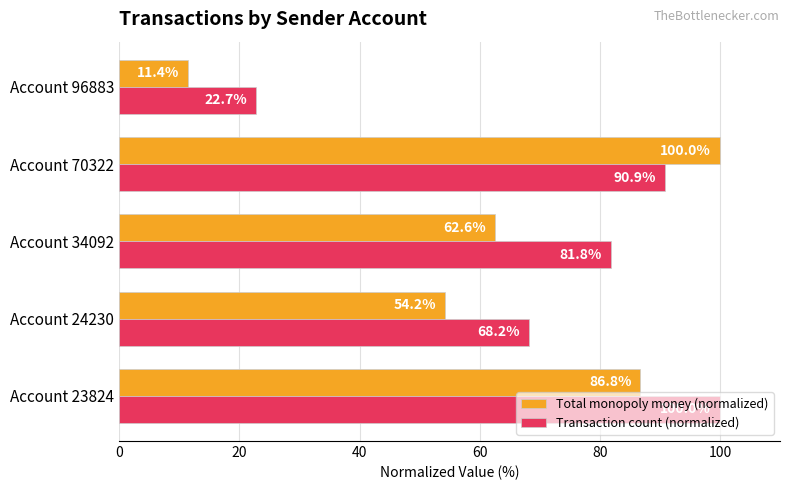

What is the difference between the highest and lowest values at Account 23824?

13.2